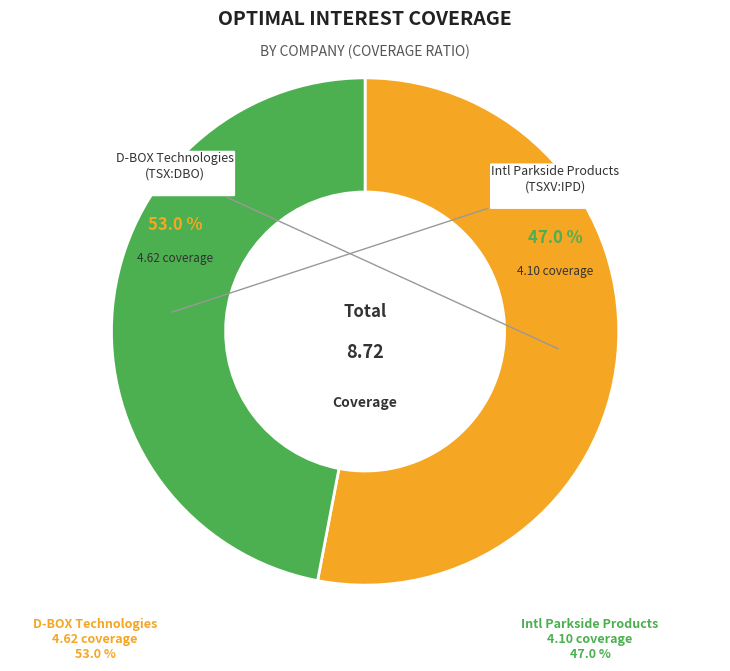

To the nearest percent, what is the combined percentage of D-BOX Technologies Inc. (TSX:DBO) and International Parkside Products Inc. (TSXV:IPD)?

100%